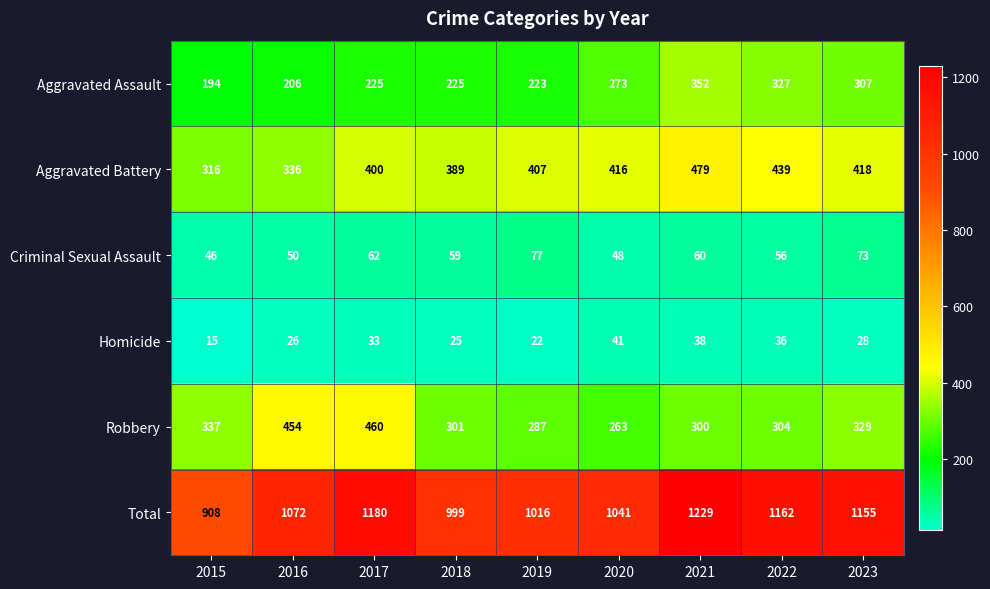

What is the total value across all series at 2017?

2360